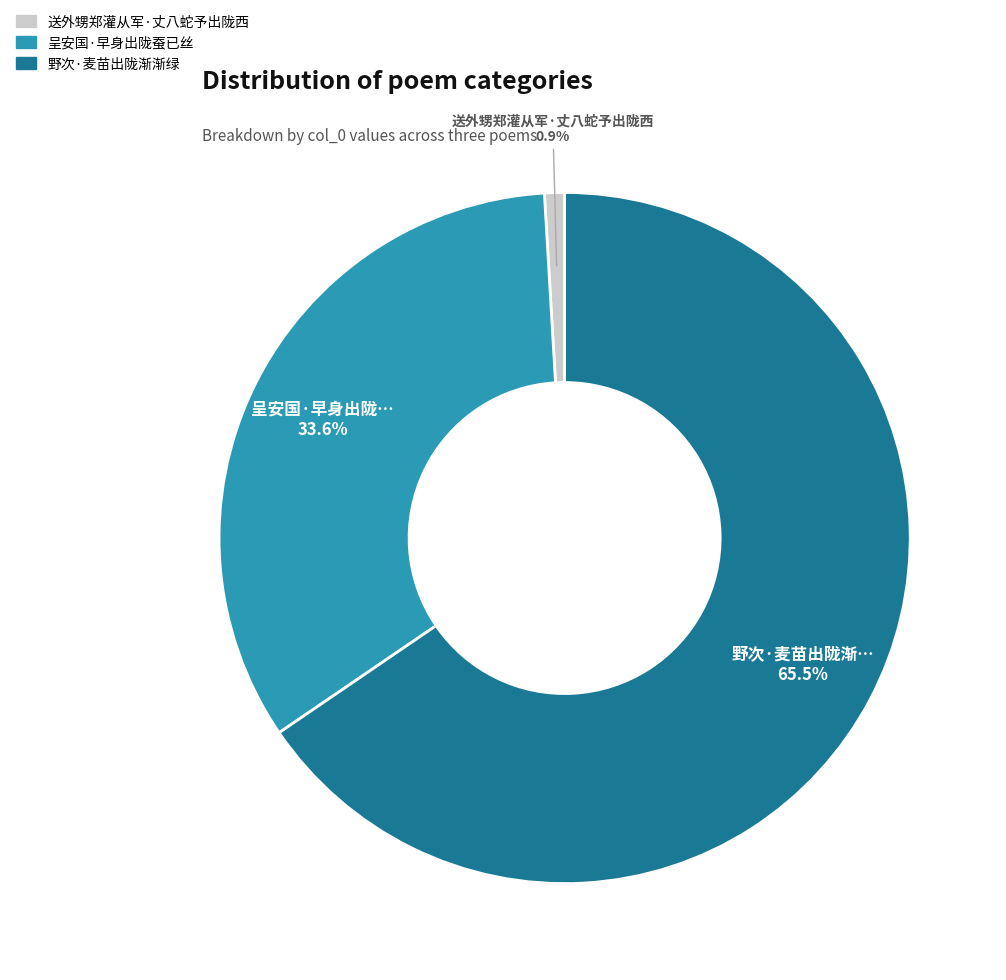

Combined, what portion of the pie is 送外甥郑灌从军·丈八蛇予出陇西 and 呈安国·早身出陇蚕已丝?

34.5%